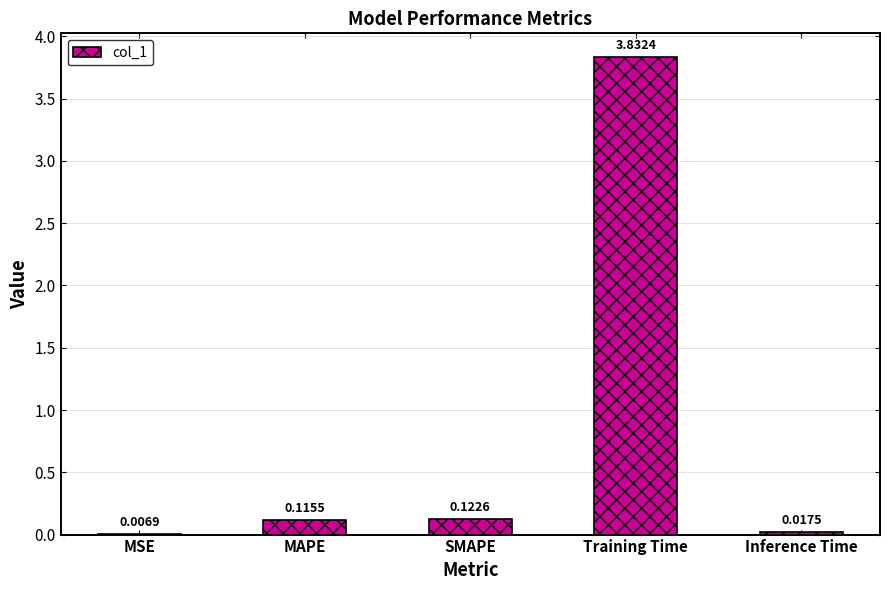

Are the bars horizontal?

No